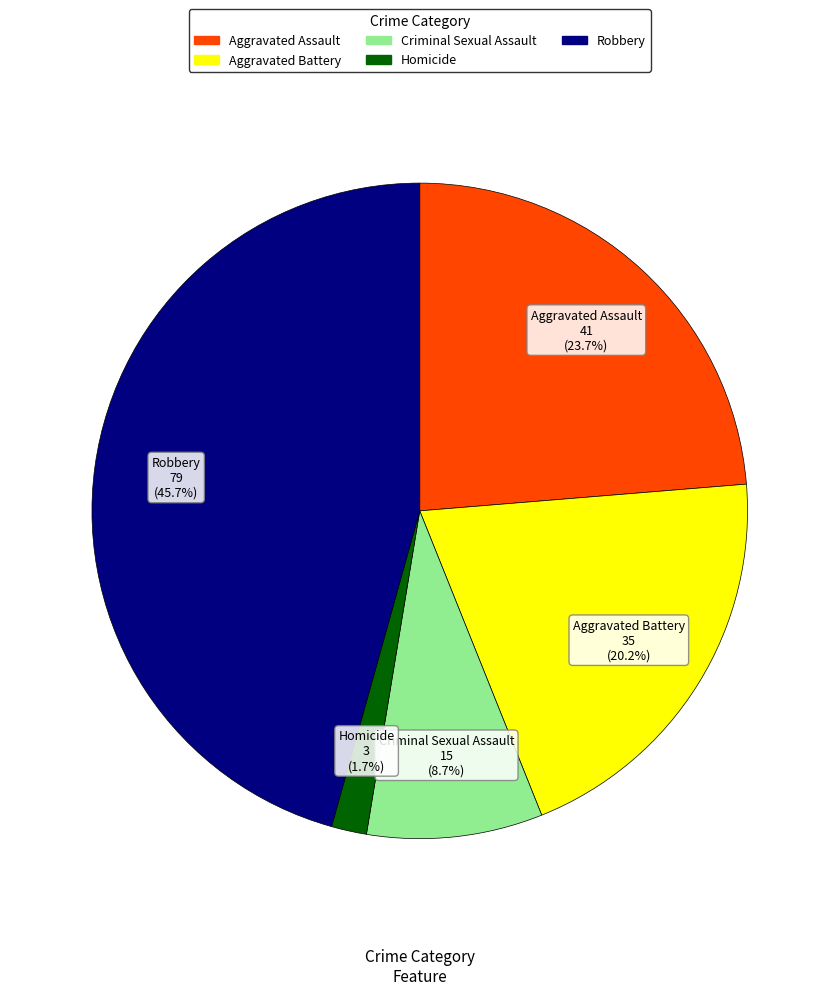

Combined, do Criminal Sexual Assault and Robbery account for over 50%?

Yes